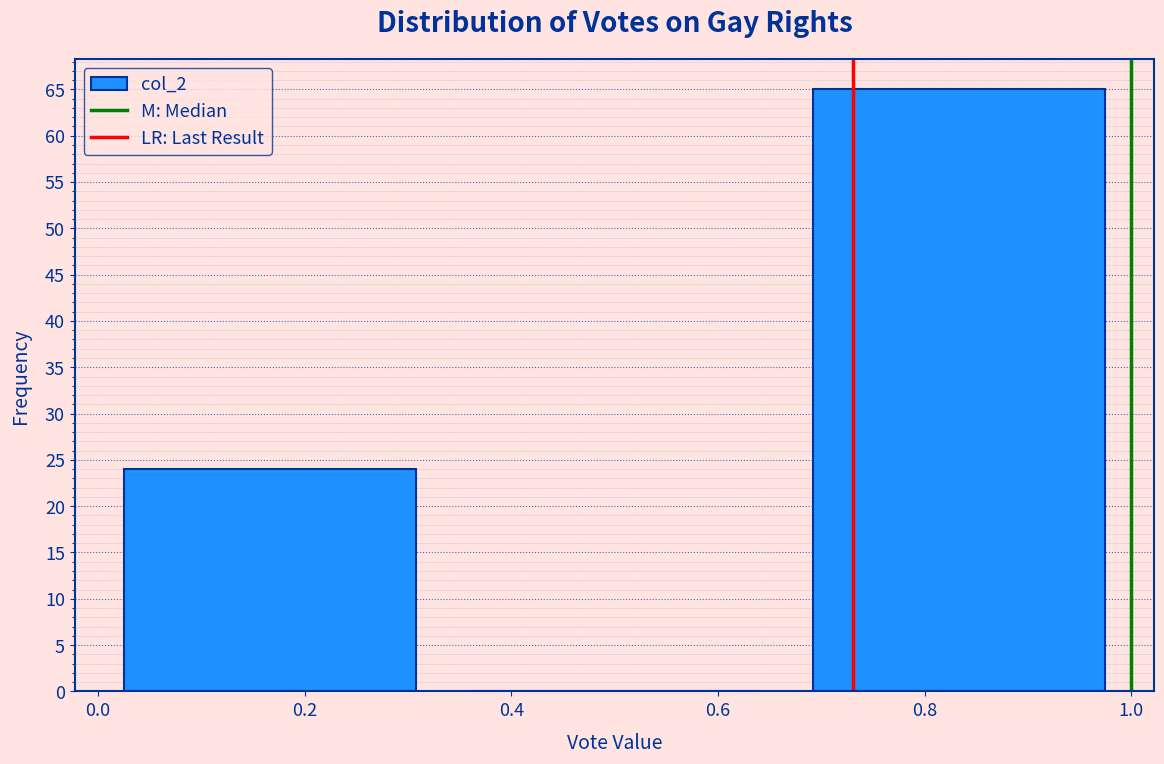

Which range on the x-axis has the tallest bar?

0.66 to 1.00